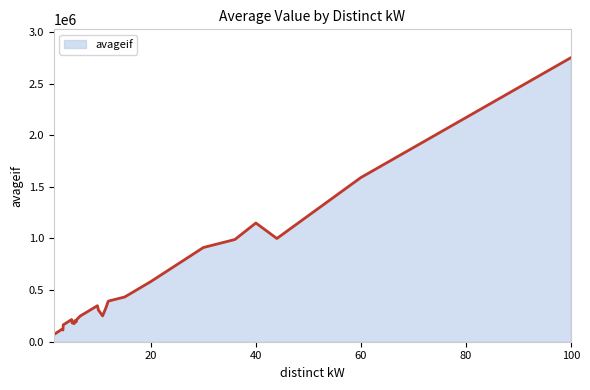

What is the greatest value displayed?

2750700.0